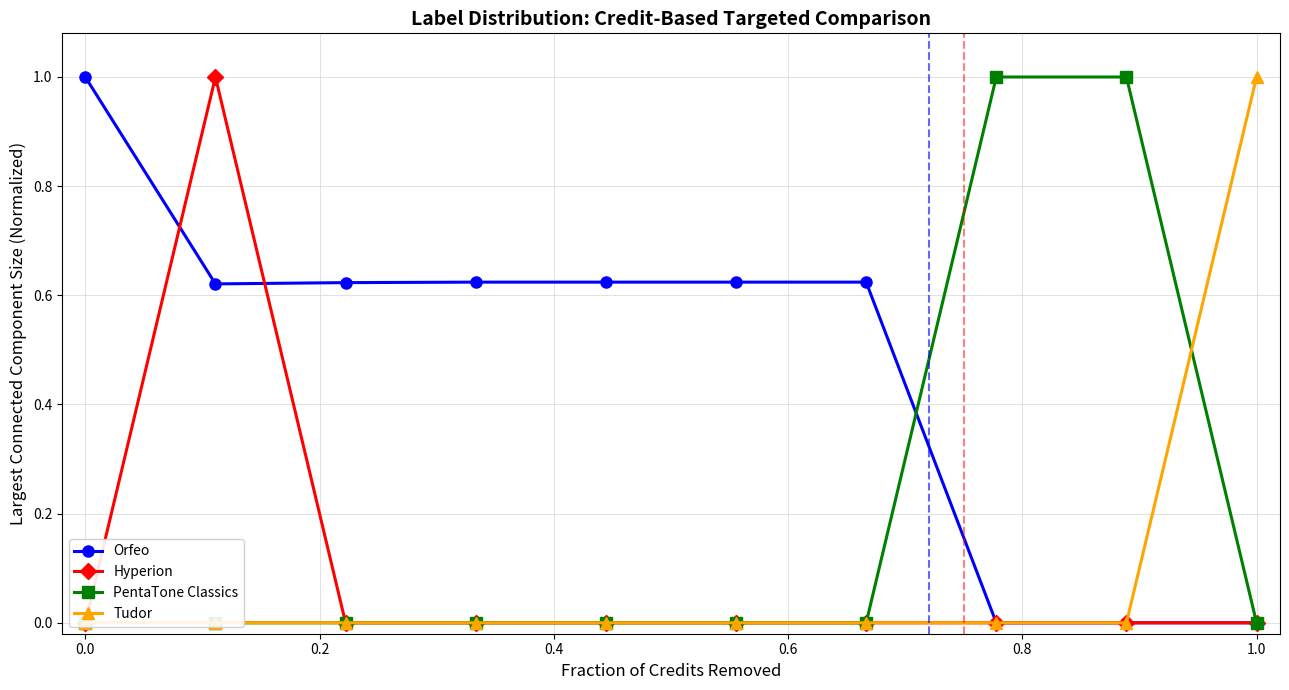

True or false: Orfeo has a value of 0.5 at 1.0.

False